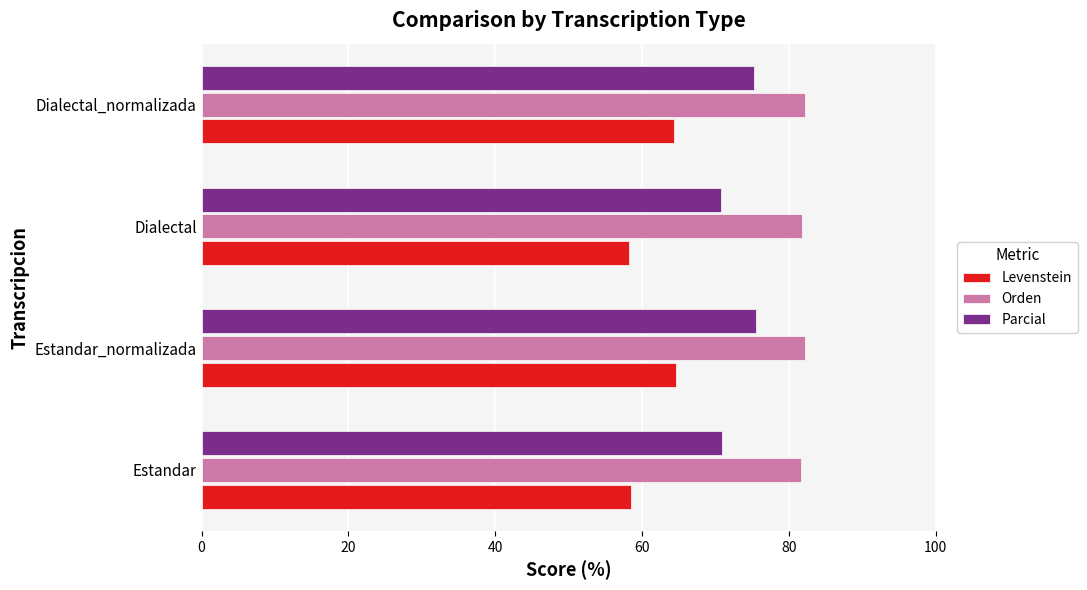

Which series has the widest spread of values?

Levenstein